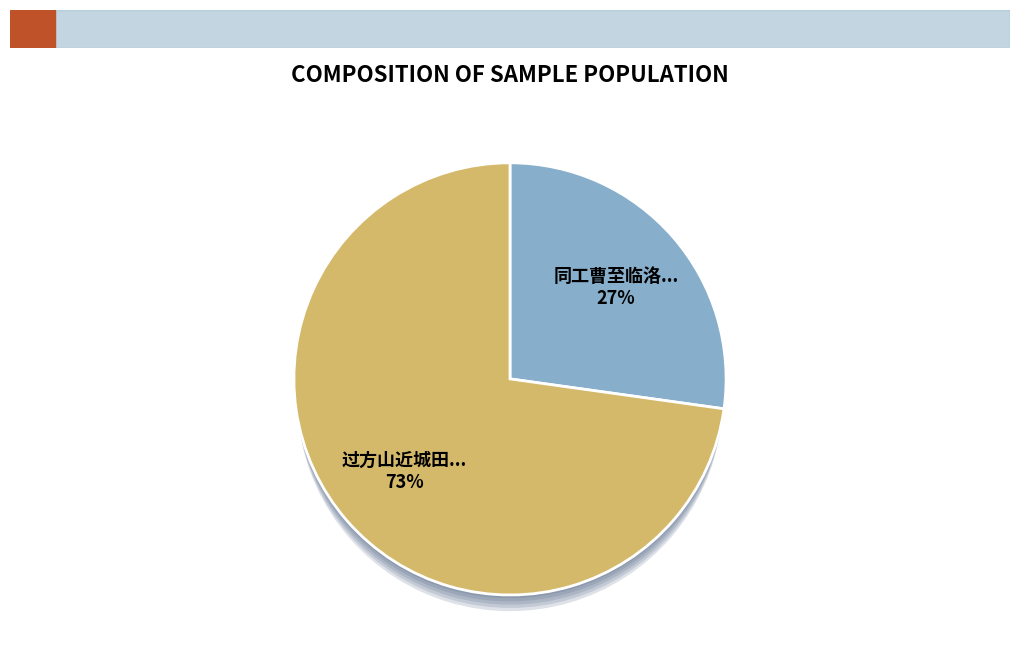

The 同工曹至临洛道中禾黍蔚然喜而有作呈朱令 slice represents 27% of the pie. True or false?

True